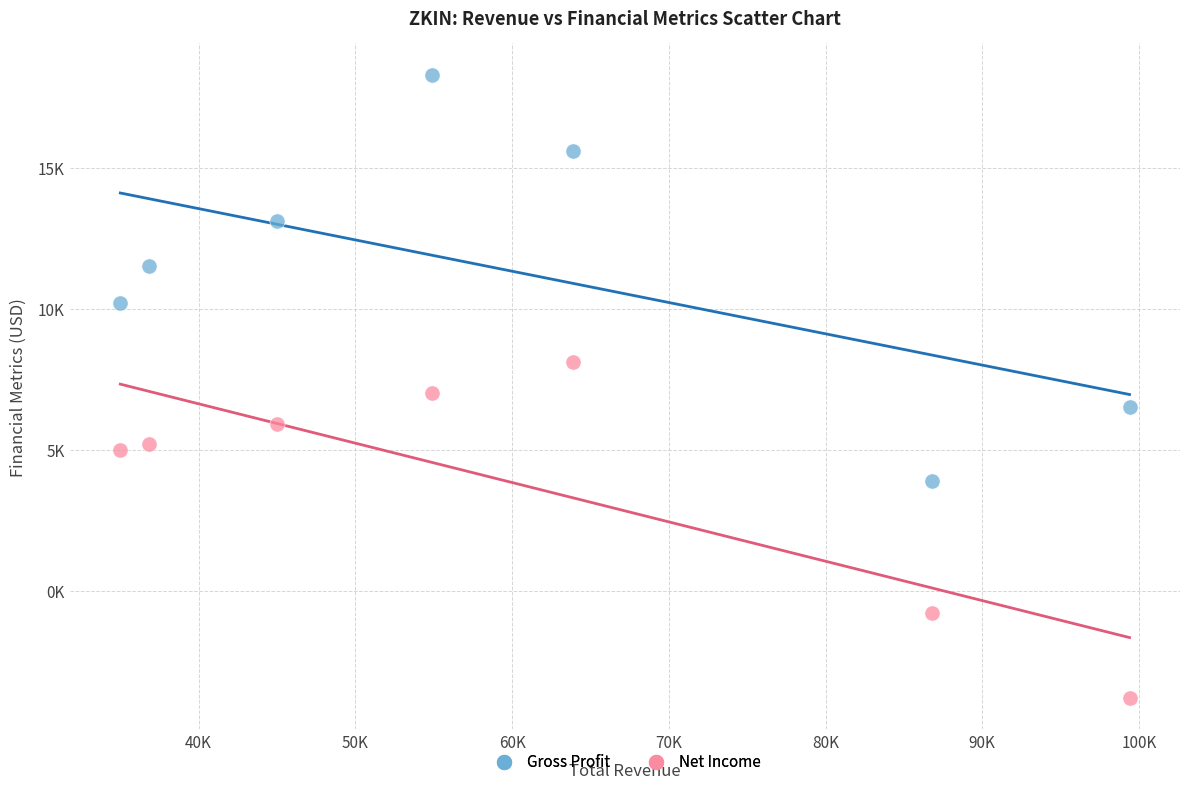

Which series has the widest spread of Y values?

Gross Profit